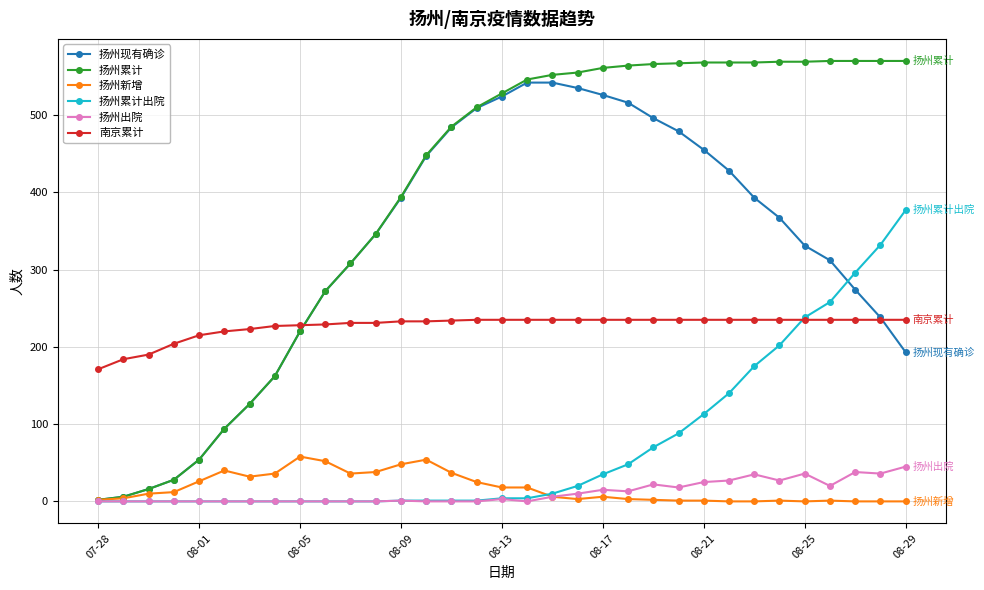

True or false: 扬州新增 and 扬州累计出院 intersect in this chart.

True